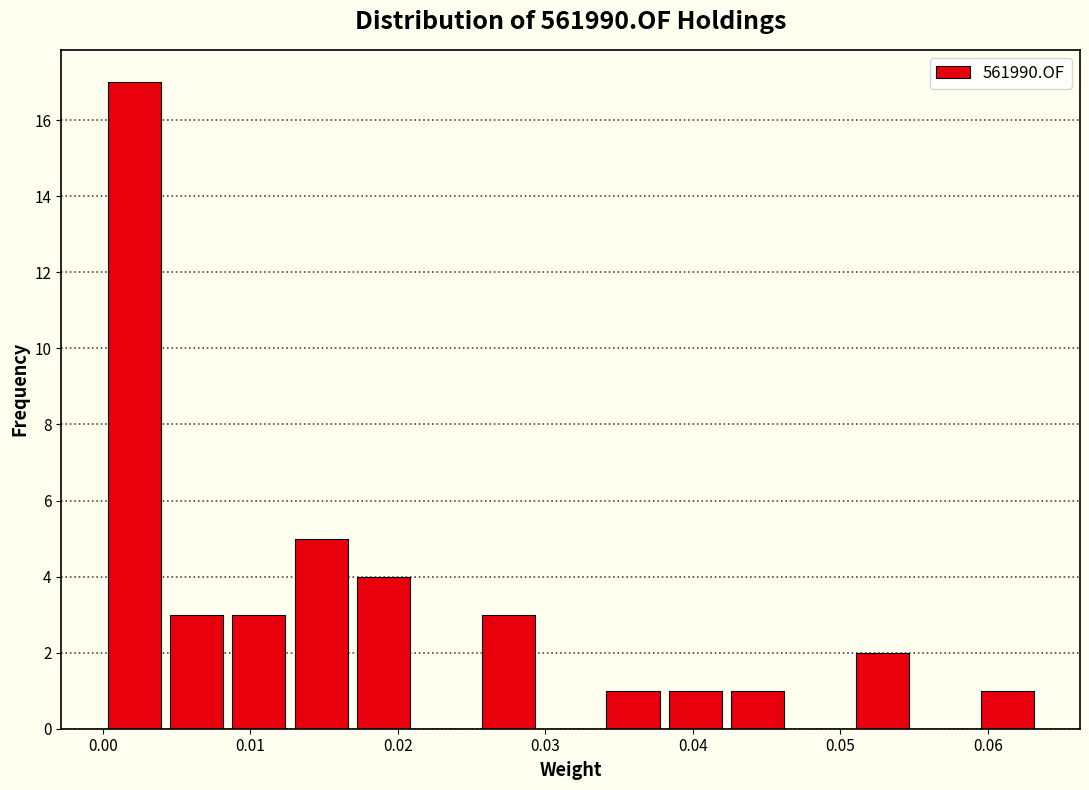

Reading left to right, transcribe this chart: for each bar, give the range it covers on the x-axis and its height. Neither the bar edges nor the heights are printed on the chart, so give them approximately, as read against the axes.

0.000 to 0.004: 17
0.004 to 0.008: 3
0.008 to 0.013: 3
0.013 to 0.017: 5
0.017 to 0.021: 4
0.021 to 0.025: 0
0.025 to 0.030: 3
0.030 to 0.034: 0
0.034 to 0.038: 1
0.038 to 0.042: 1
0.042 to 0.047: 1
0.047 to 0.051: 0
0.051 to 0.055: 2
0.055 to 0.059: 0
0.059 to 0.063: 1